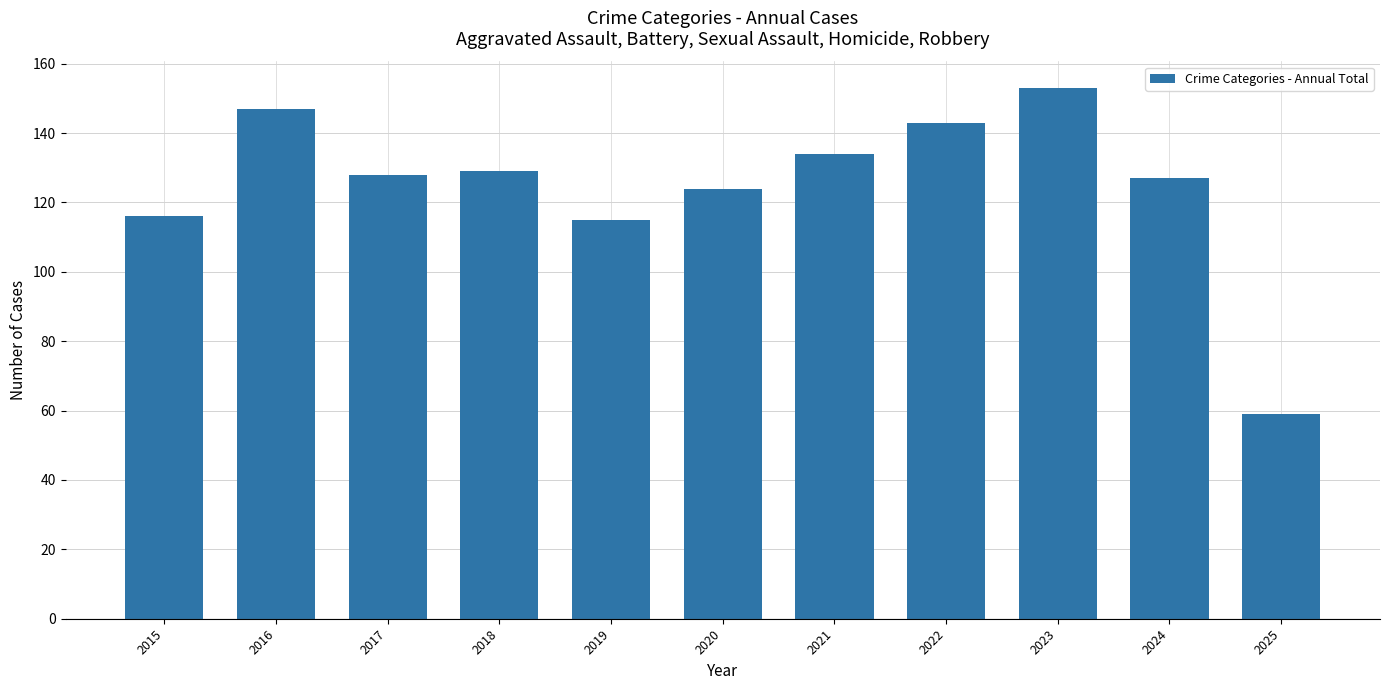

Reading right to left, list all the values displayed in this chart.

59	127	153	143	134	124	115	129	128	147	116